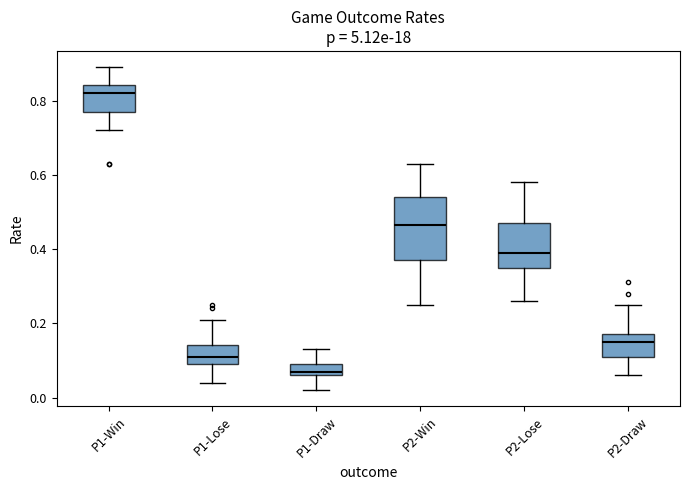

Where does the lower whisker of the box for P2-Draw end on the y-axis? The values are not printed on the chart, so give them approximately, as read against the axis.

0.06